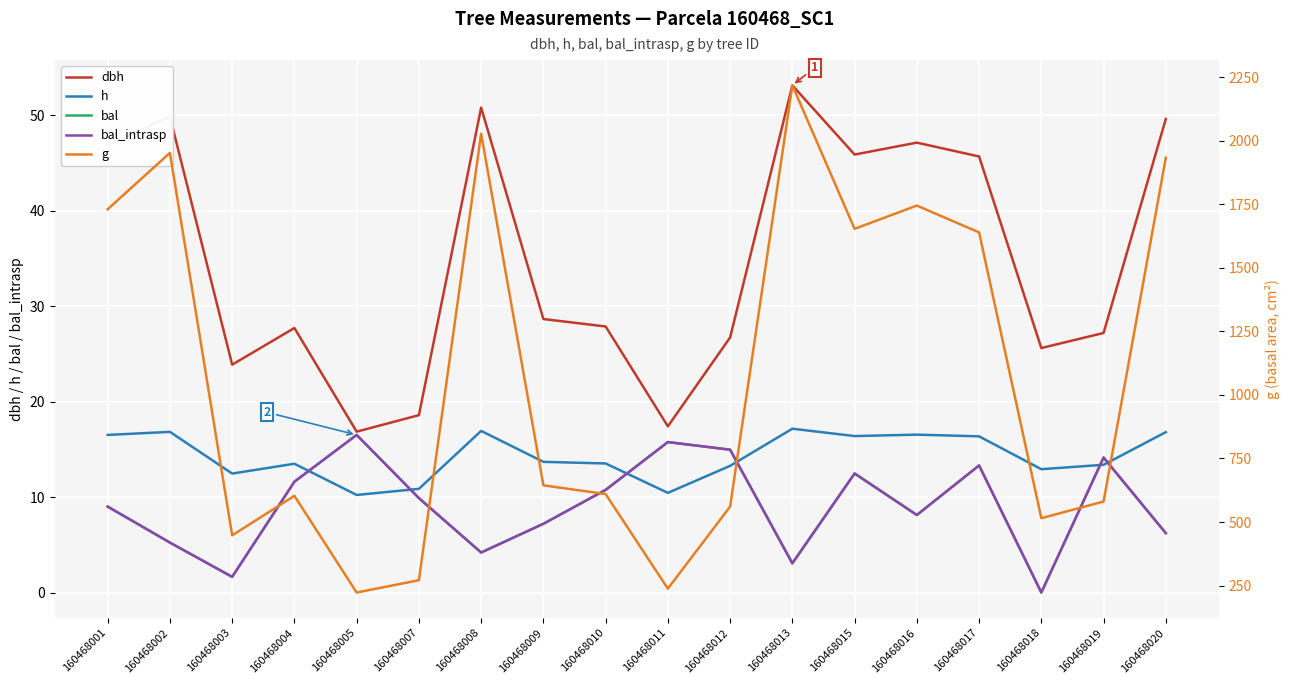

How many lines are shown in the chart?

5